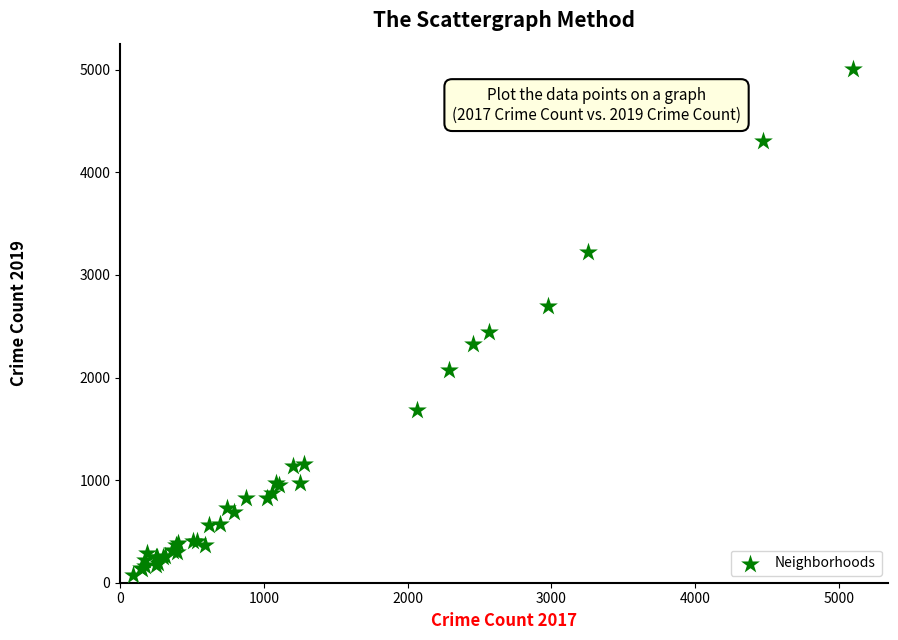

What Y value in the scatter plot is closest to 2542?

2441